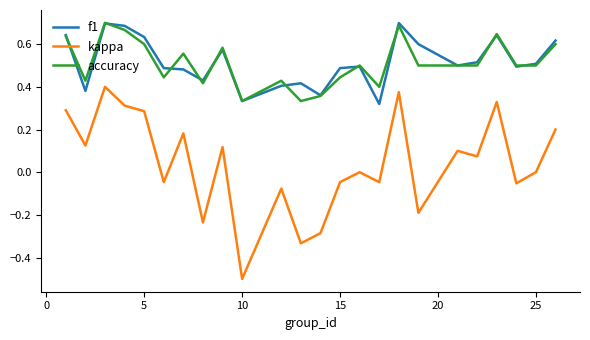

How many distinct data groups are displayed?

3